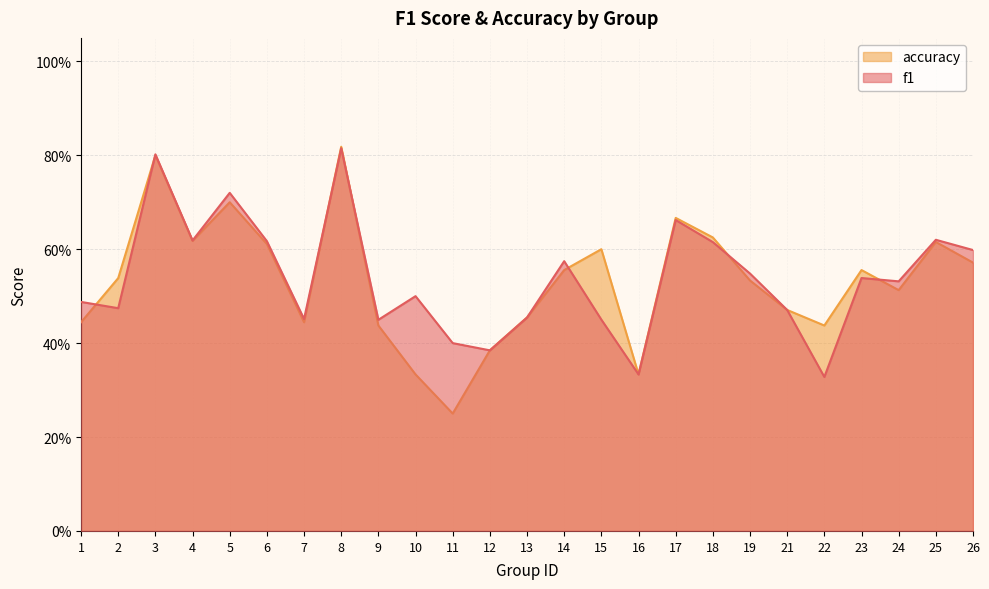

What is the minimum value shown in the chart?

0.2